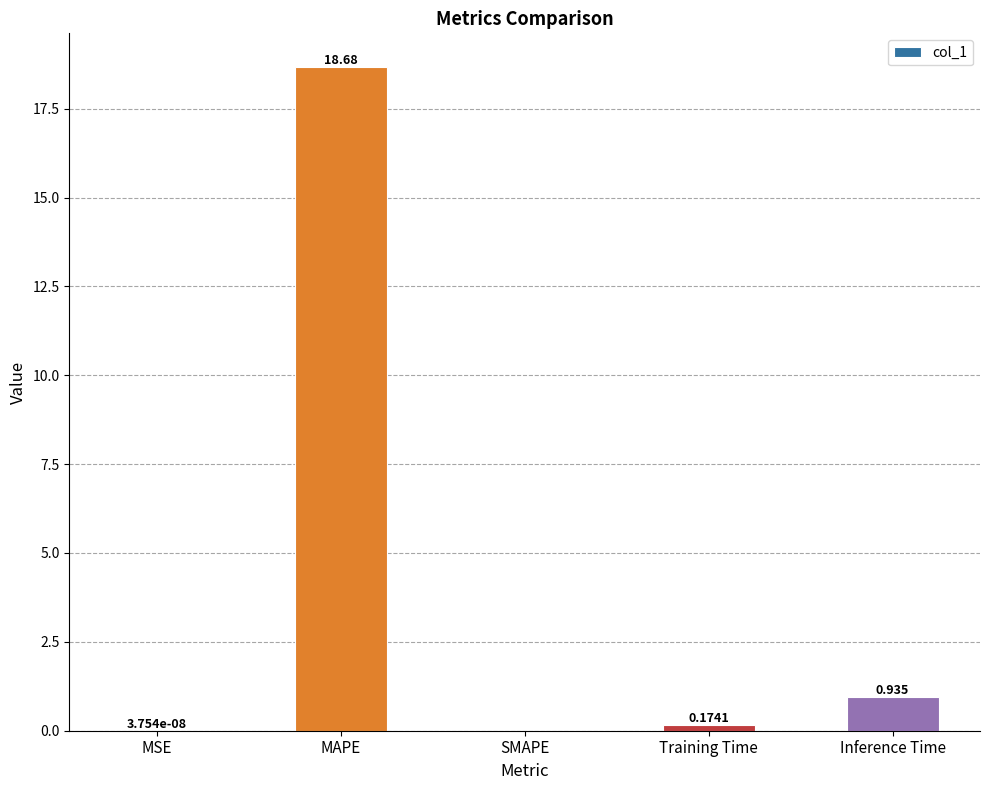

Between MAPE and MSE, which is larger?

MAPE